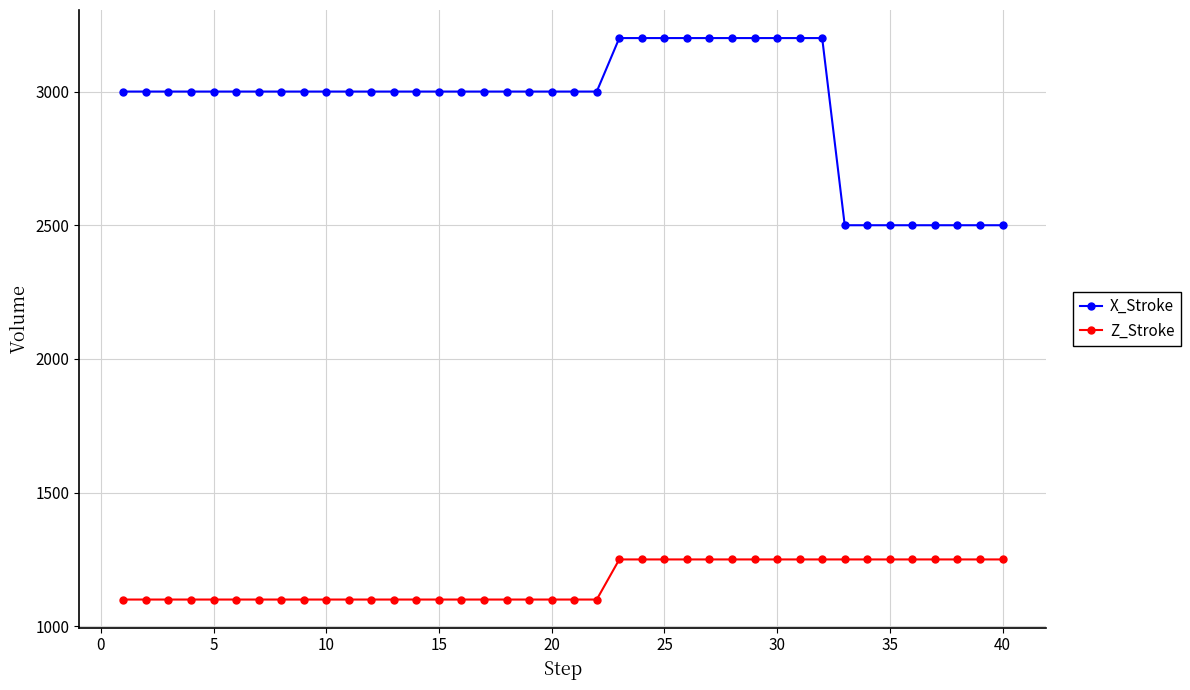

What are all the series names shown in the legend?

X_Stroke, Z_Stroke